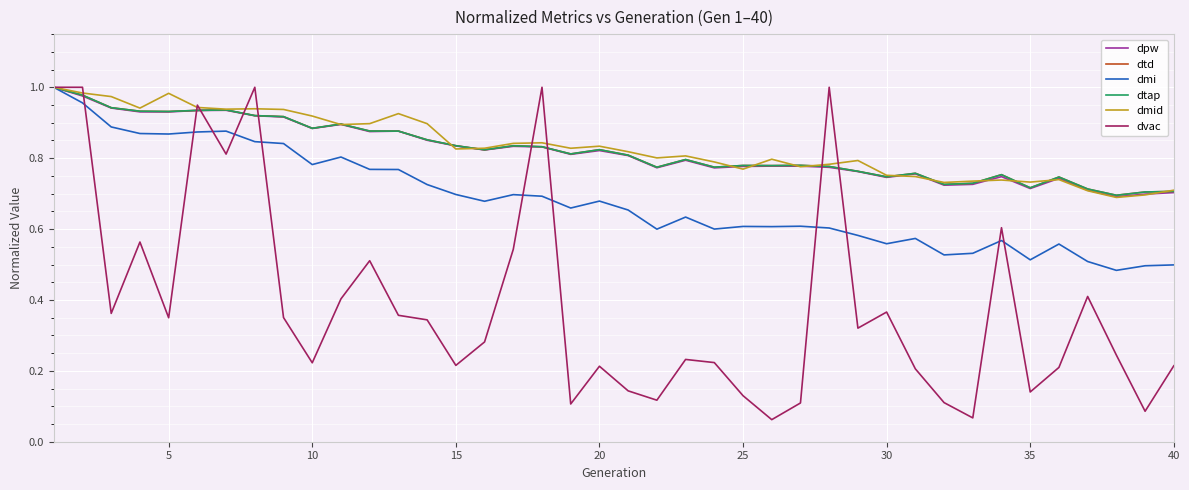

Which series has the largest total across all categories?

dmid